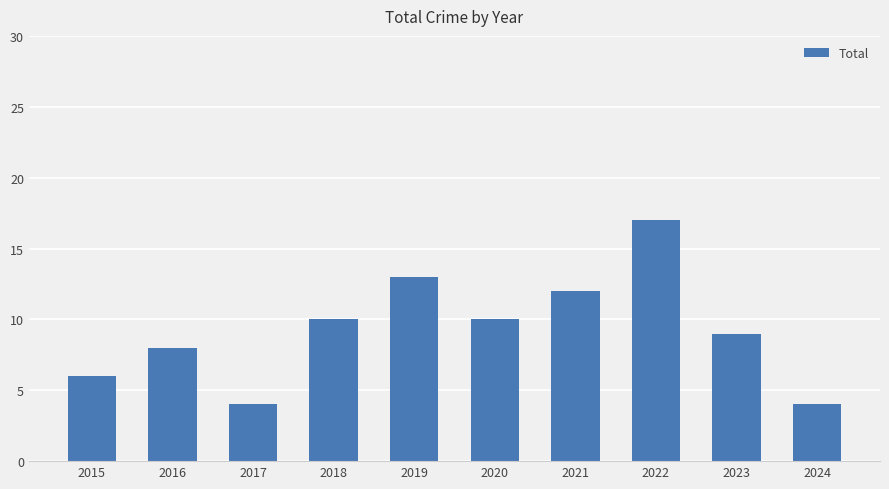

Approximately how many times larger is the value at 2020 compared to 2022?

0.6